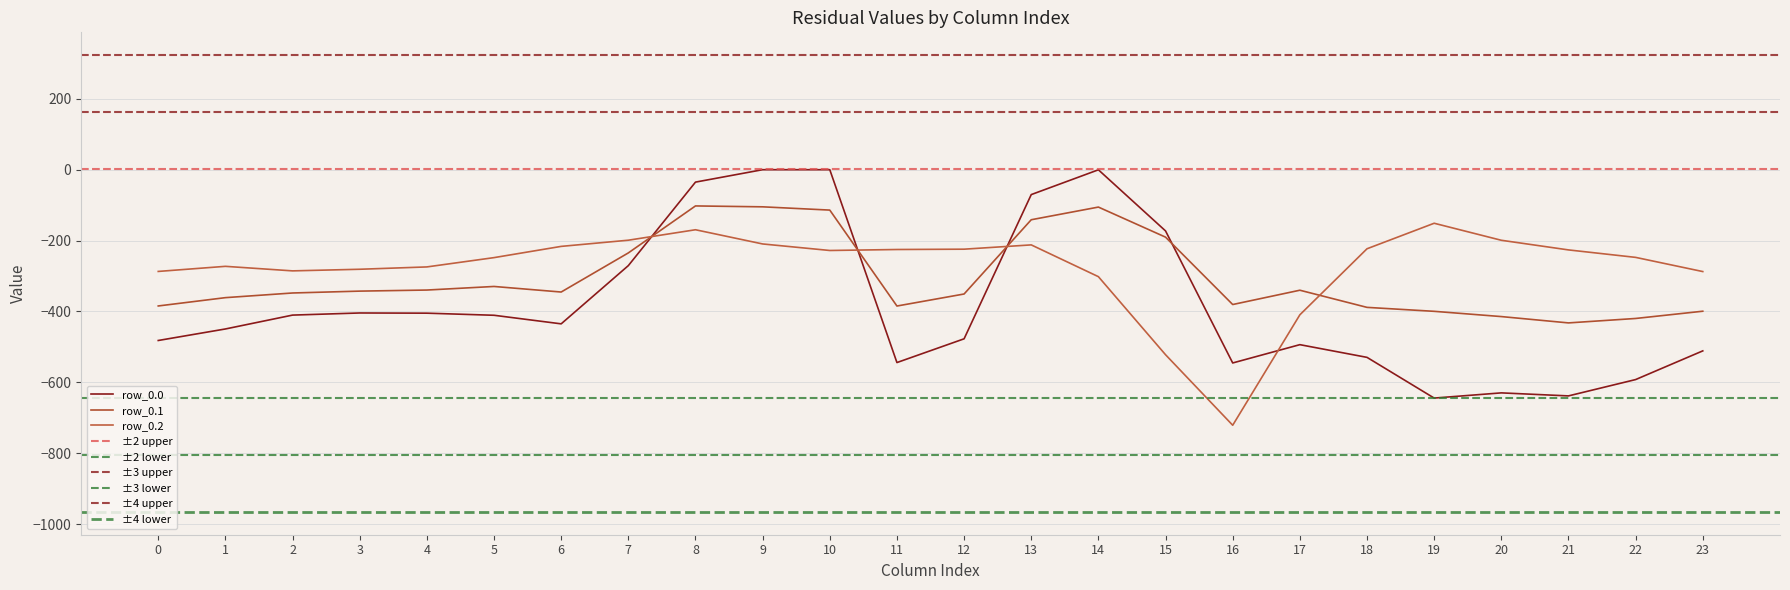

Rank the series by their maximum value, from lowest to highest.

row_0.2, row_0.1, row_0.0